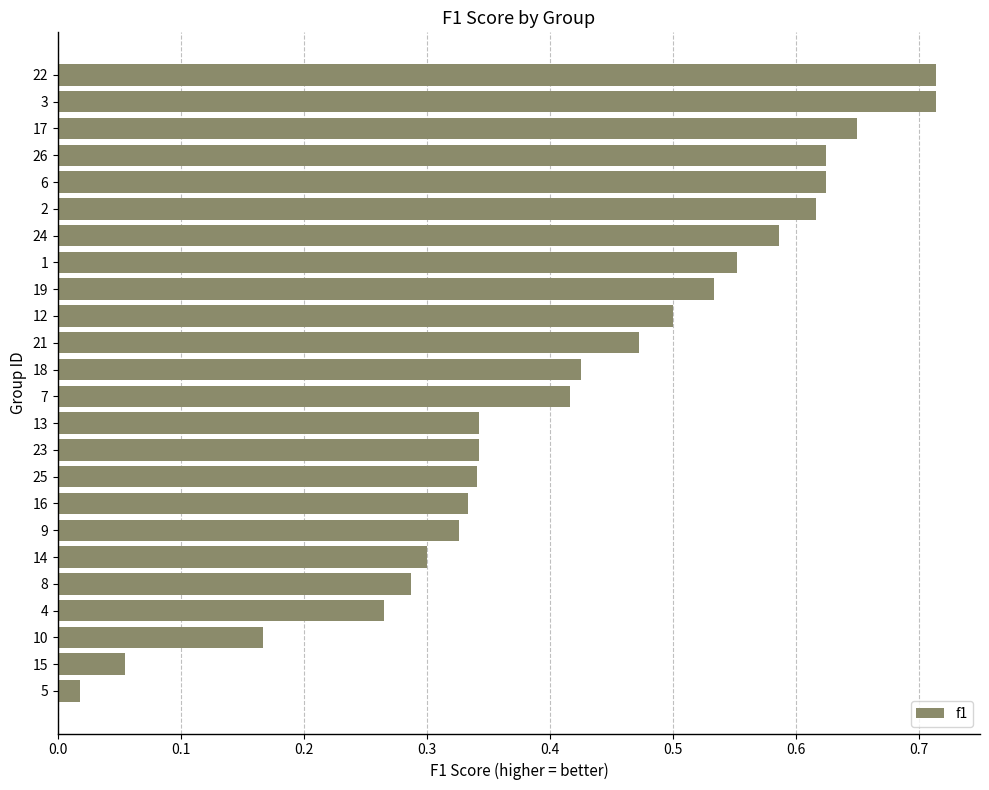

How many categories are shown in the chart?

24